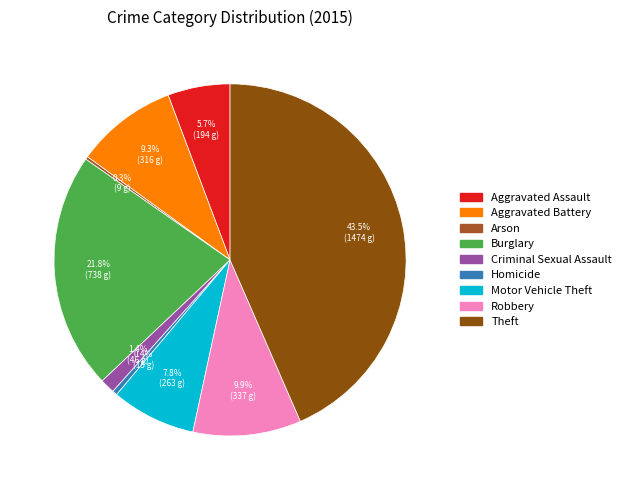

Between Burglary and Aggravated Battery, which is larger?

Burglary